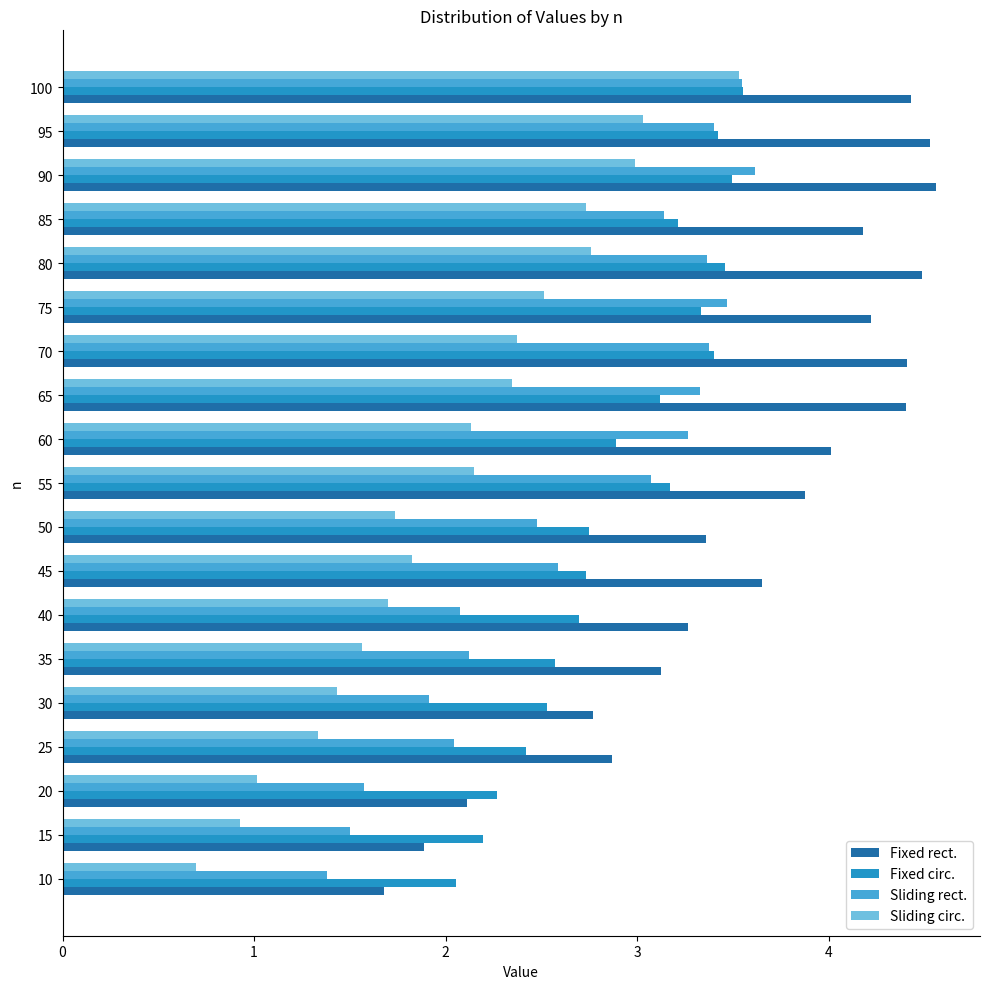

Is the value of Fixed rect. at 10 greater than the value of Fixed circ. at 50?

No